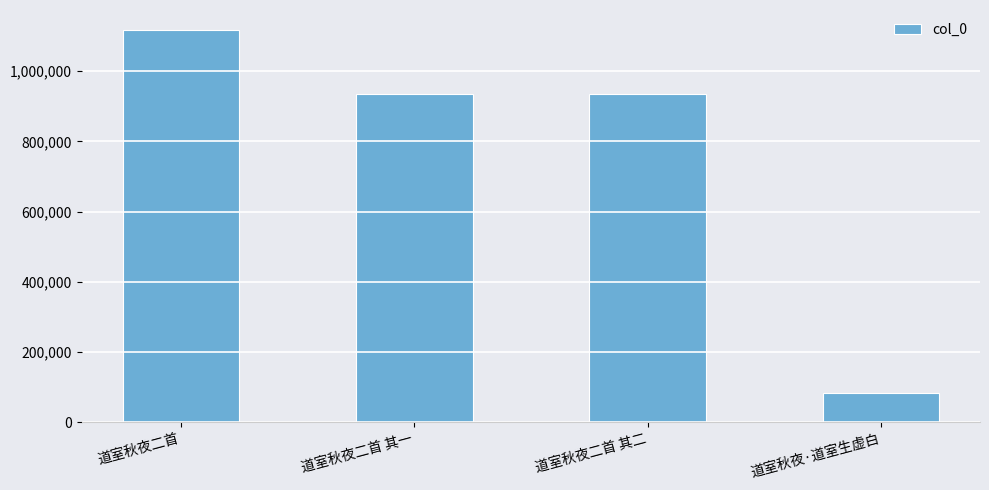

What value does the data have at 道室秋夜二首 其一?

934444